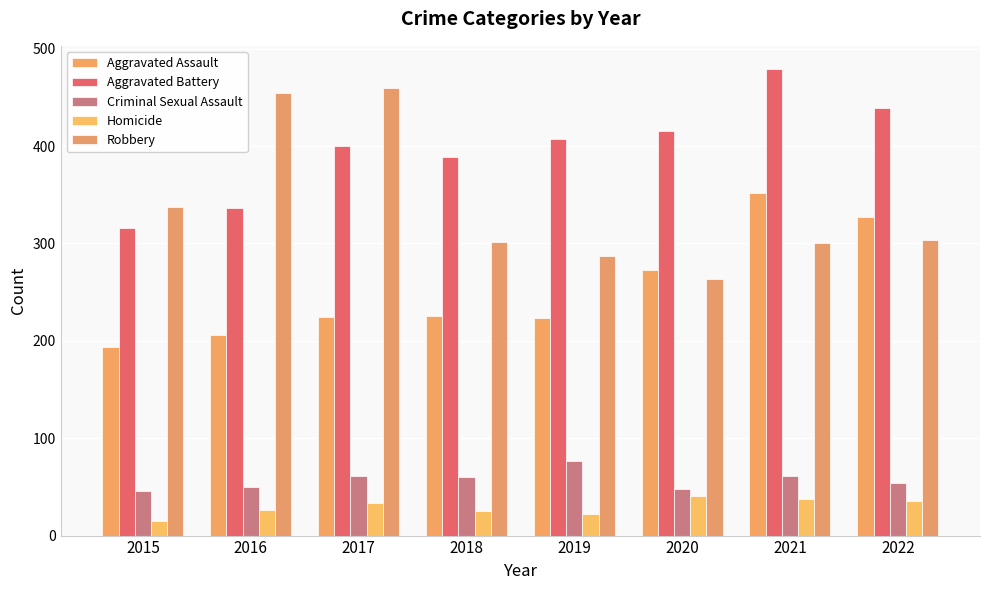

What is the difference between the maximum and second lowest values in the Aggravated Battery series?

143